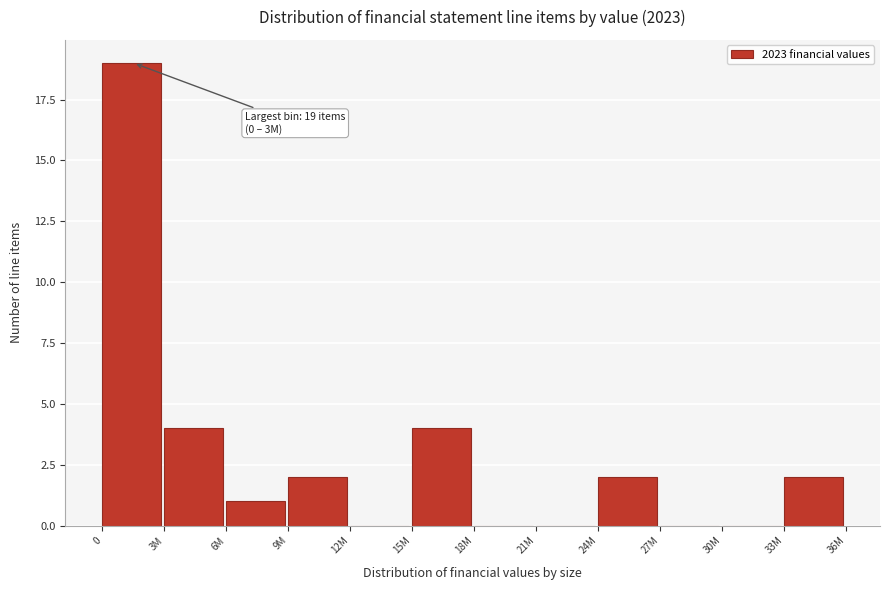

Reading right to left, list all the values displayed in this chart.

33M=2	30M=0	27M=0	24M=2	21M=0	18M=0	15M=4	12M=0	9M=2	6M=1	3M=4	0=19